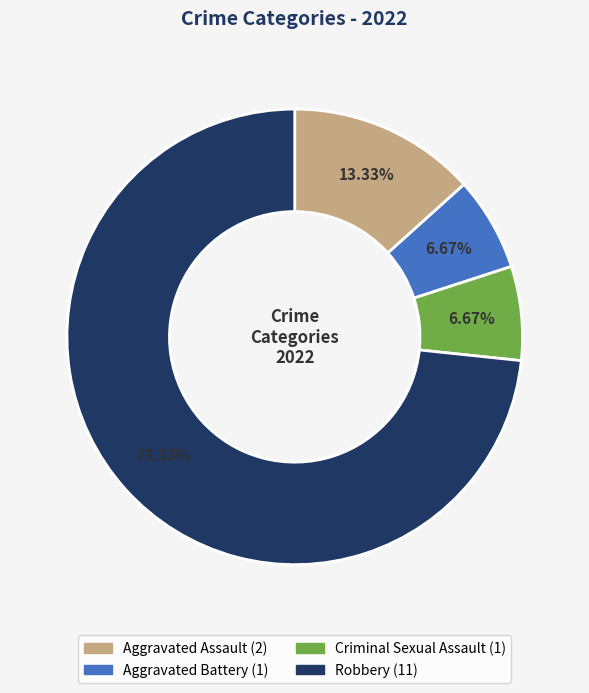

The Criminal Sexual Assault slice represents 7% of the pie. True or false?

True